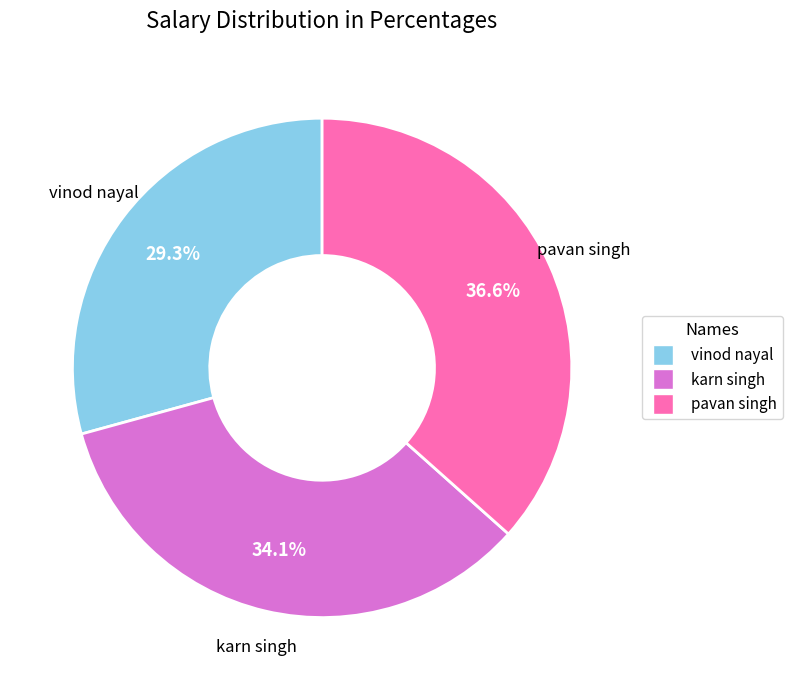

How many slices are in this pie chart?

3